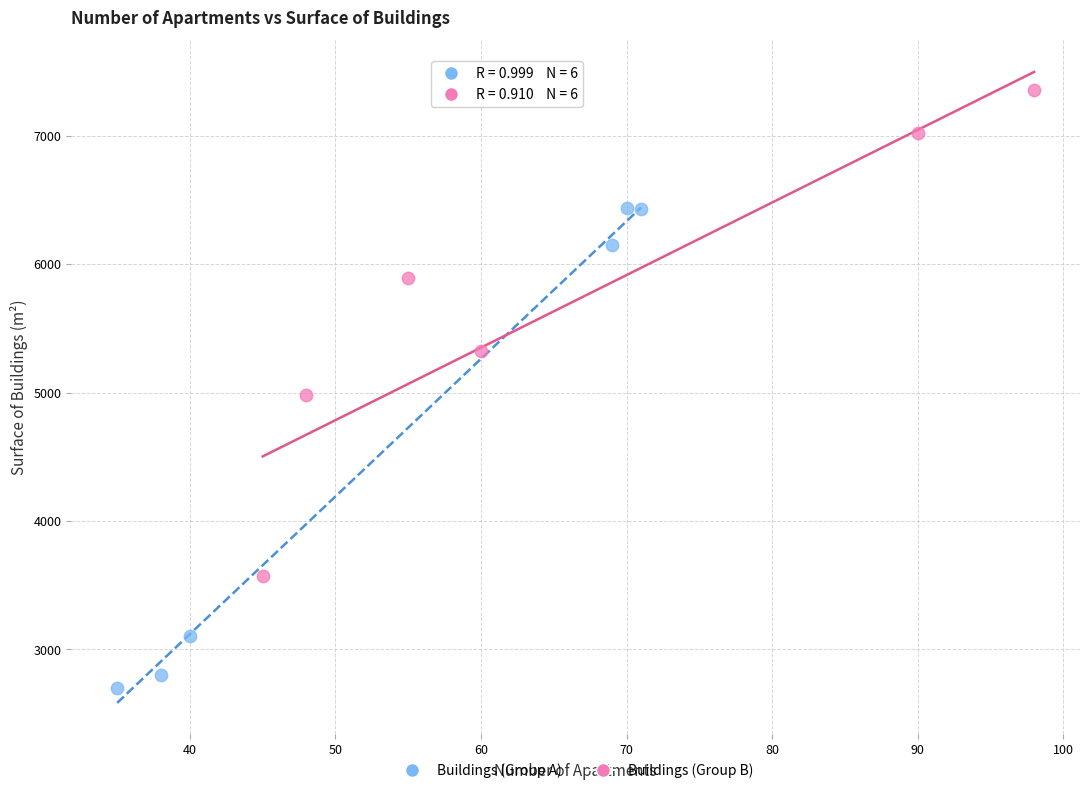

What are all the series names shown in the legend?

Buildings (Group A), Buildings (Group B)